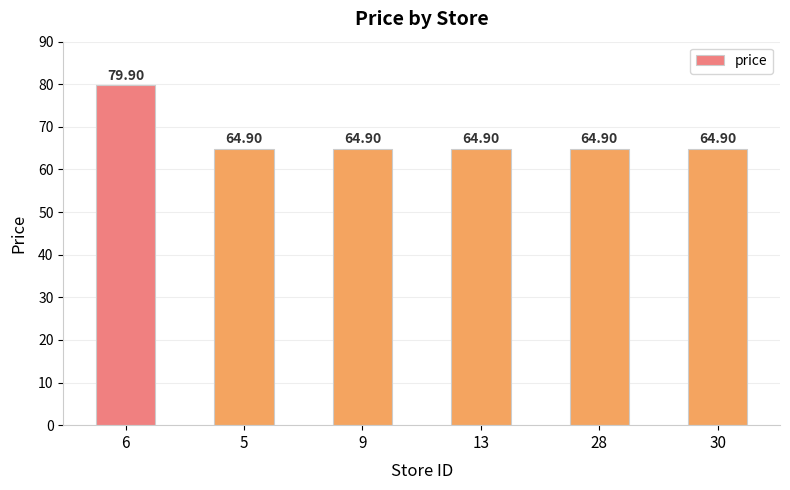

True or false: the data shows 24.0 at 13.

False